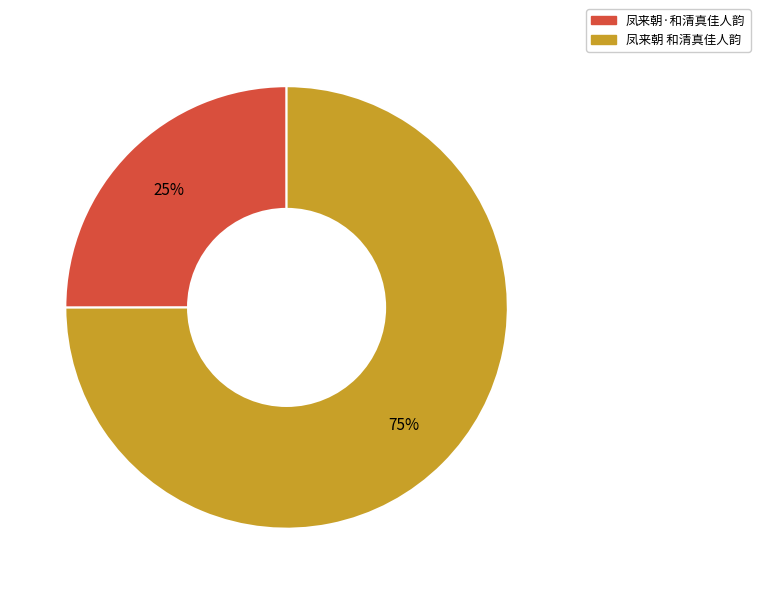

Which category accounts for the majority?

凤来朝 和清真佳人韵